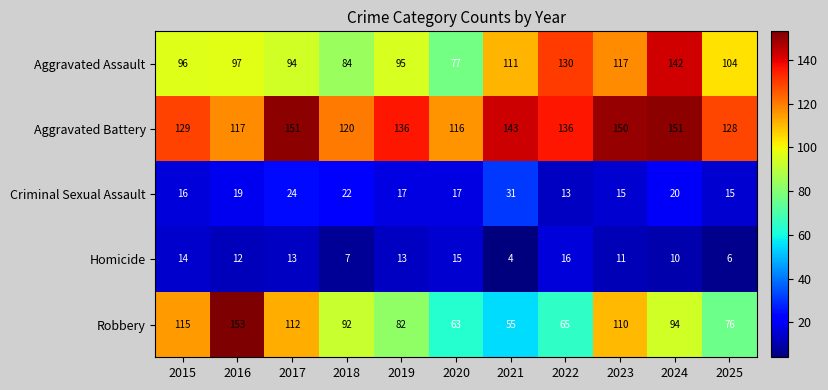

What is the difference between the Aggravated Battery values at 2015 and 2017?

22